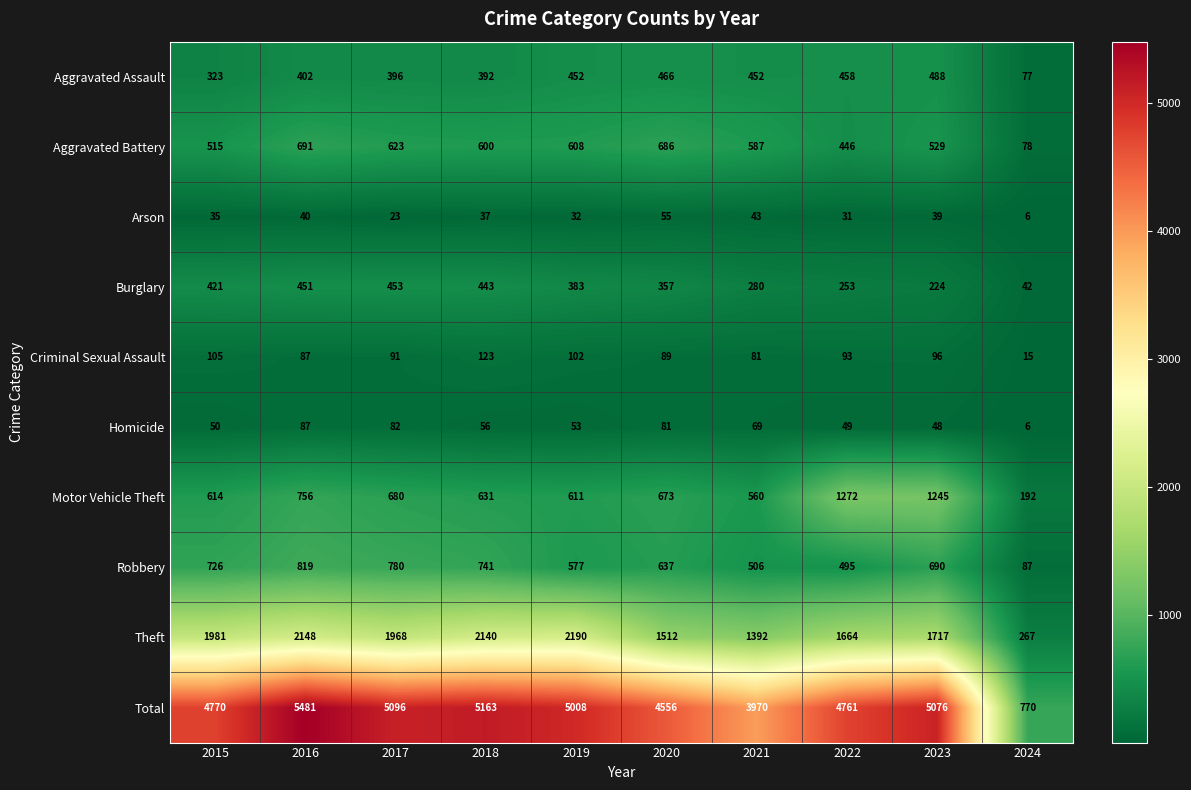

Which series has the largest range (max minus min)?

Total